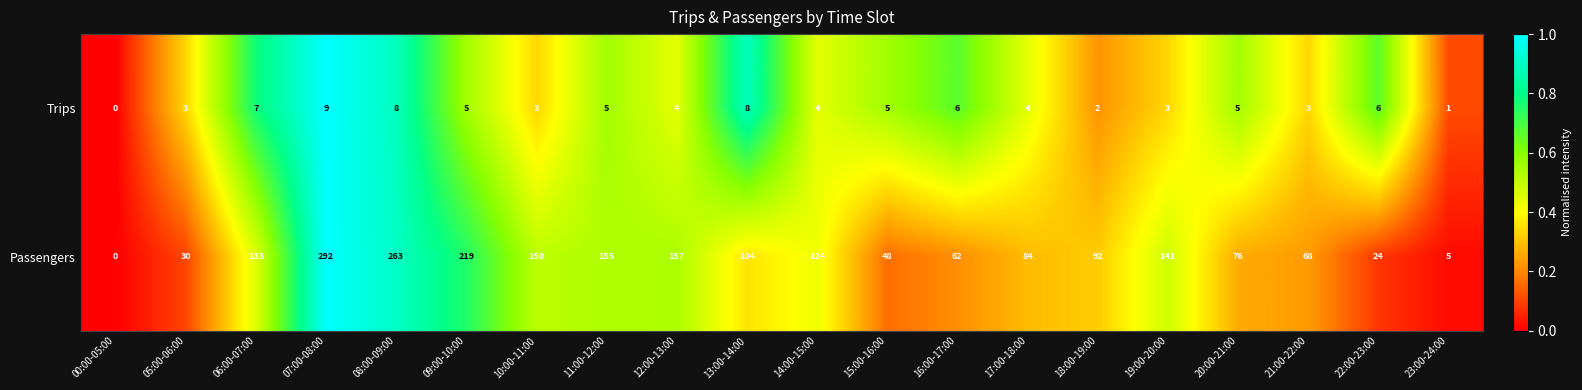

What is the sum of the Passengers values at 16:00-17:00 and 14:00-15:00?

186